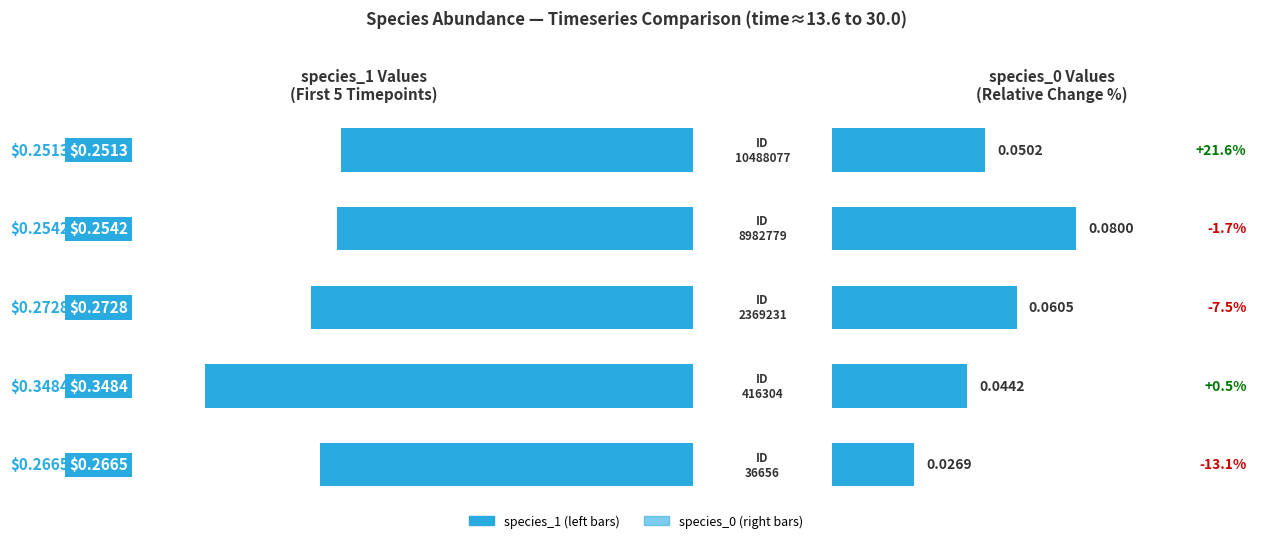

What are all the series names shown in the legend?

species_1, species_0